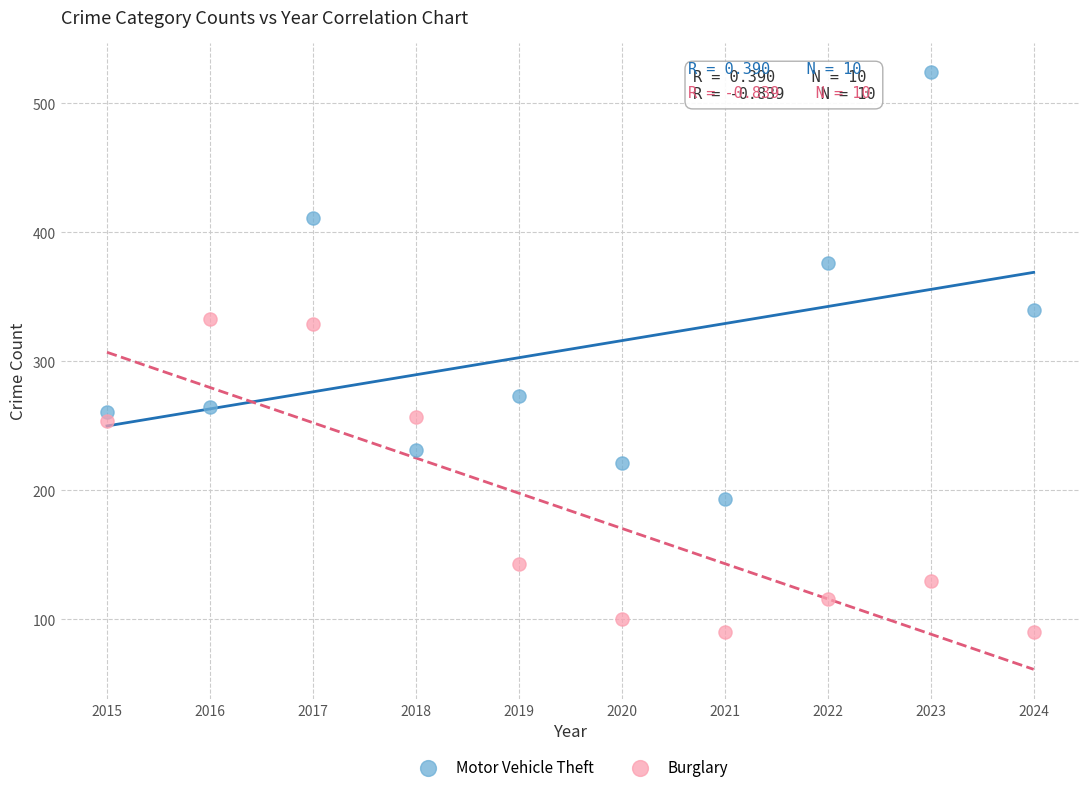

Which series has the largest Y range (max minus min)?

Motor Vehicle Theft